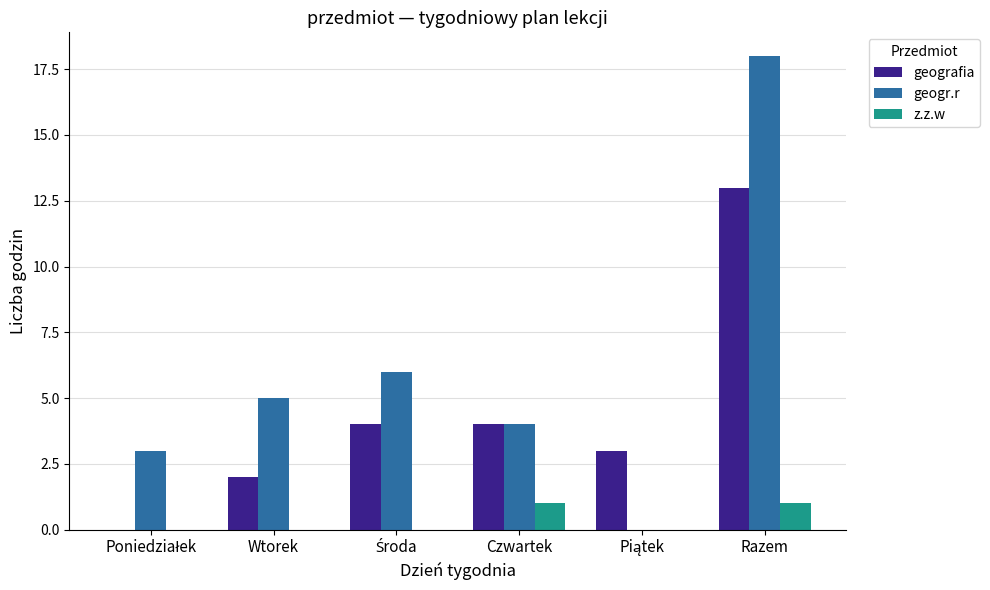

At which category is the sum across all series the highest?

Razem